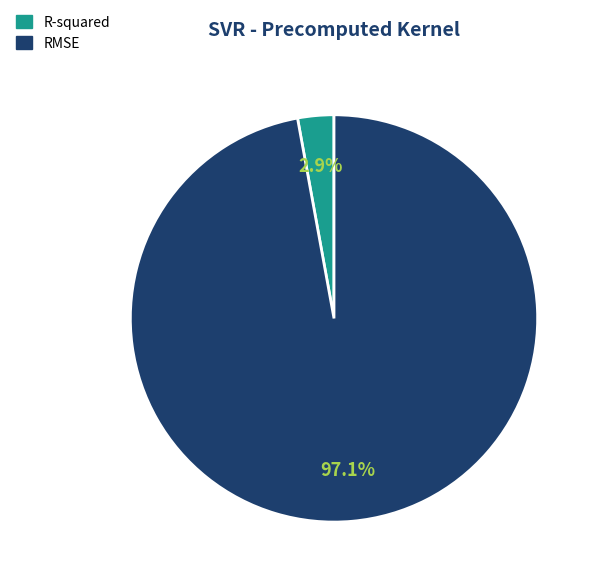

How much of the chart is everything except RMSE?

2.9%